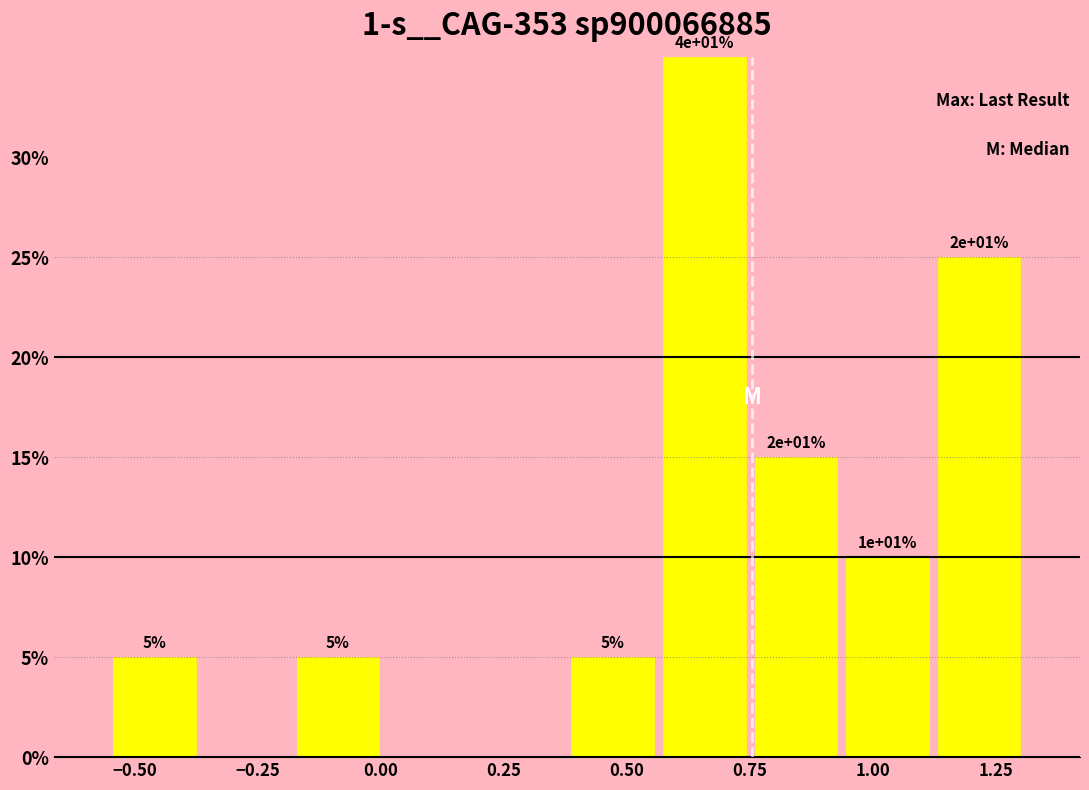

Around what value on the x-axis is the tallest bar? Give the approximate position of its centre, as read against the axis.

0.65